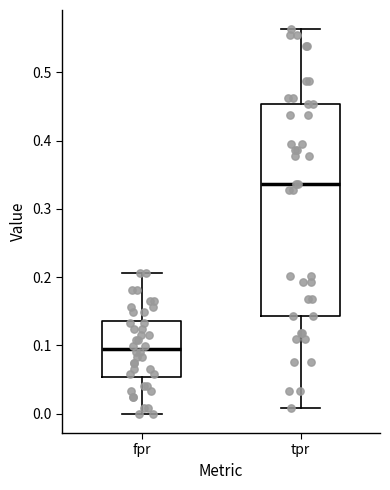

Reading left to right, read every box against the y-axis: the position of its median line, the range the box covers, and the ends of its whiskers. The values are not printed on the chart, so give them approximately, as read against the axis.

fpr: median 0.10, box 0.05 to 0.14, whiskers 0.00 to 0.21
tpr: median 0.34, box 0.14 to 0.45, whiskers 0.01 to 0.56